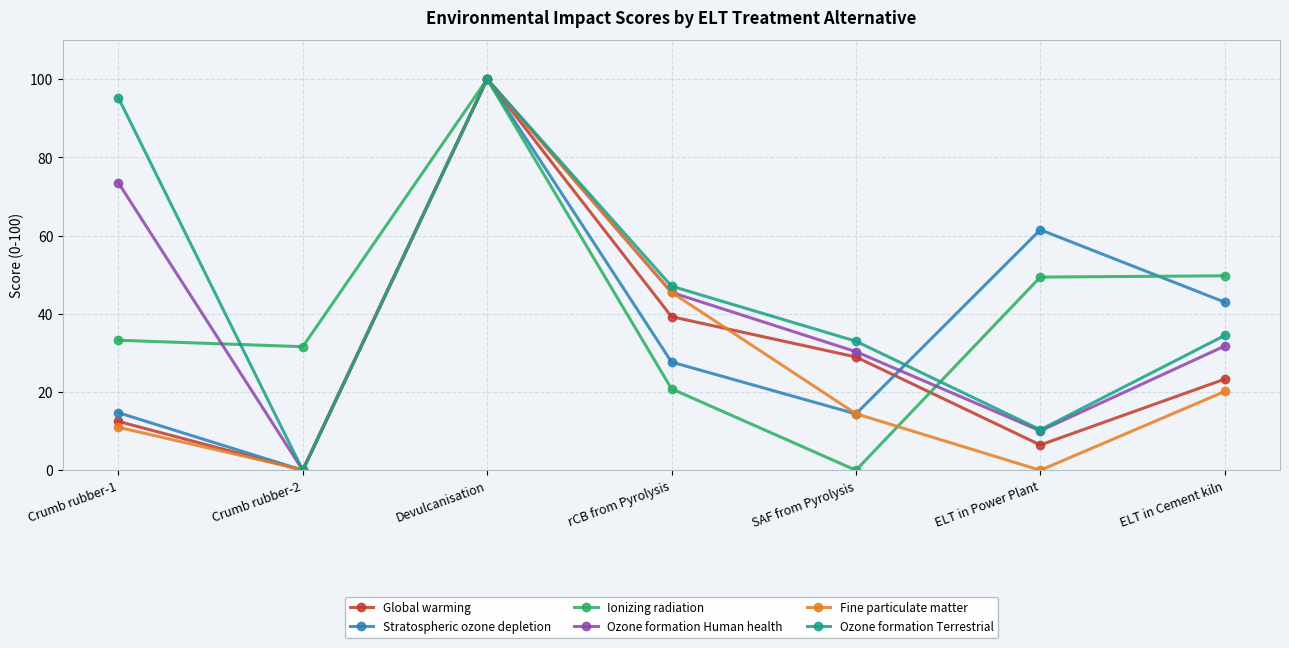

In Fine particulate matter, how many points are higher than both neighbors (excluding endpoints)?

1